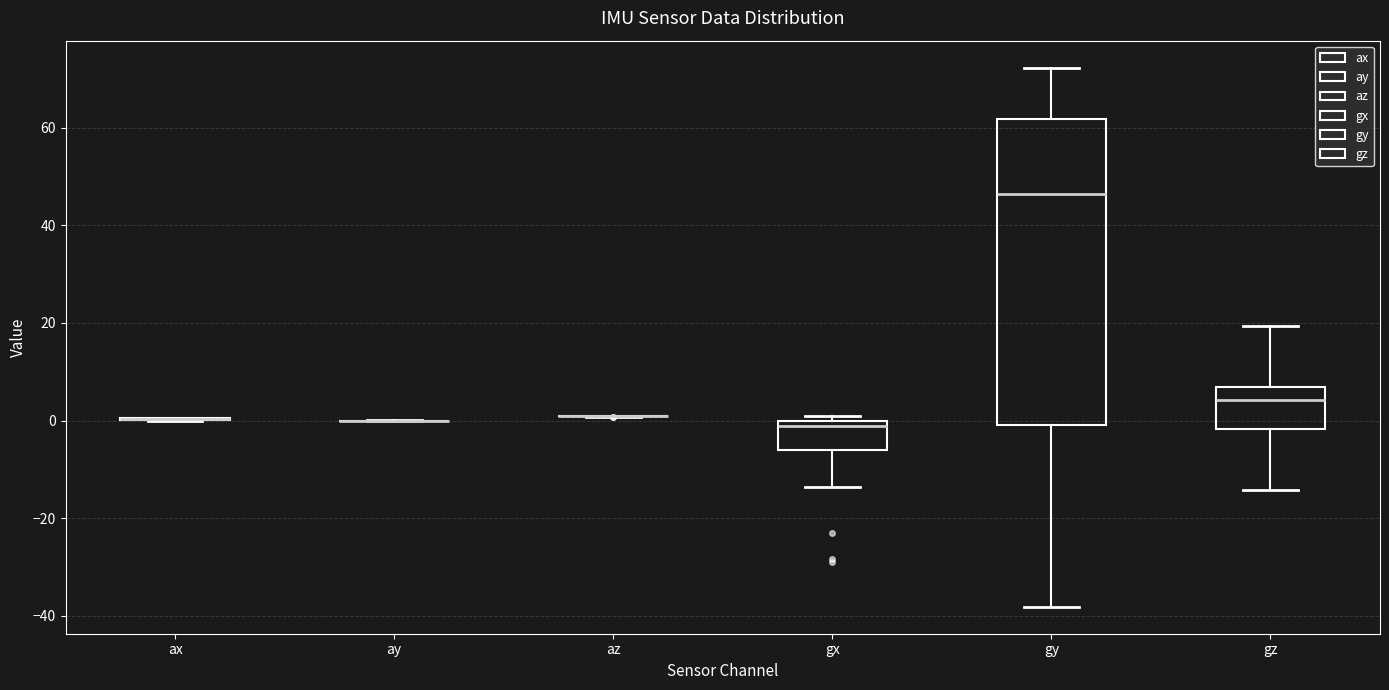

Reading left to right, read every box against the y-axis: the position of its median line, the range the box covers, and the ends of its whiskers. The values are not printed on the chart, so give them approximately, as read against the axis.

ax: box collapsed to a line at 0, whiskers 0 to 0
ay: box collapsed to a line at 0, whiskers 0 to 0
az: box collapsed to a line at 0, whiskers 0 to 2
gx: median -2, box -6 to 0, whiskers -14 to 0 (just above the box's upper edge)
gy: median 46, box 0 to 62, whiskers -38 to 72
gz: median 4, box -2 to 6, whiskers -14 to 20